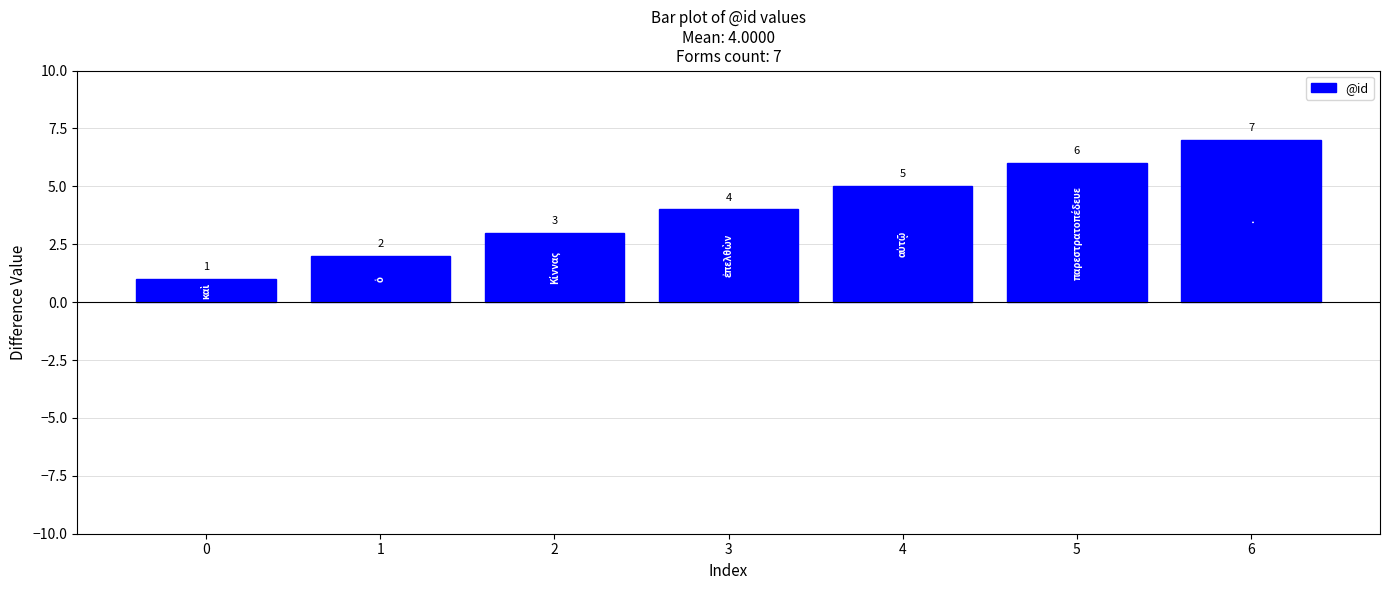

What is the value of the 3rd bar from the left?

3